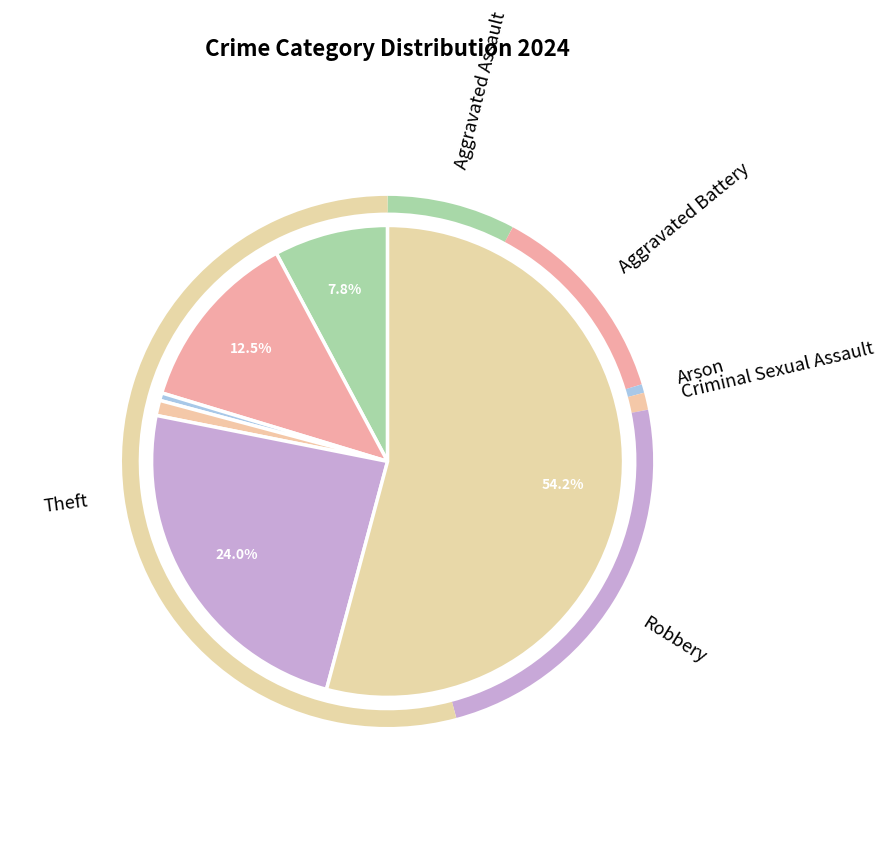

Which has a higher value, Criminal Sexual Assault or Aggravated Battery?

Aggravated Battery